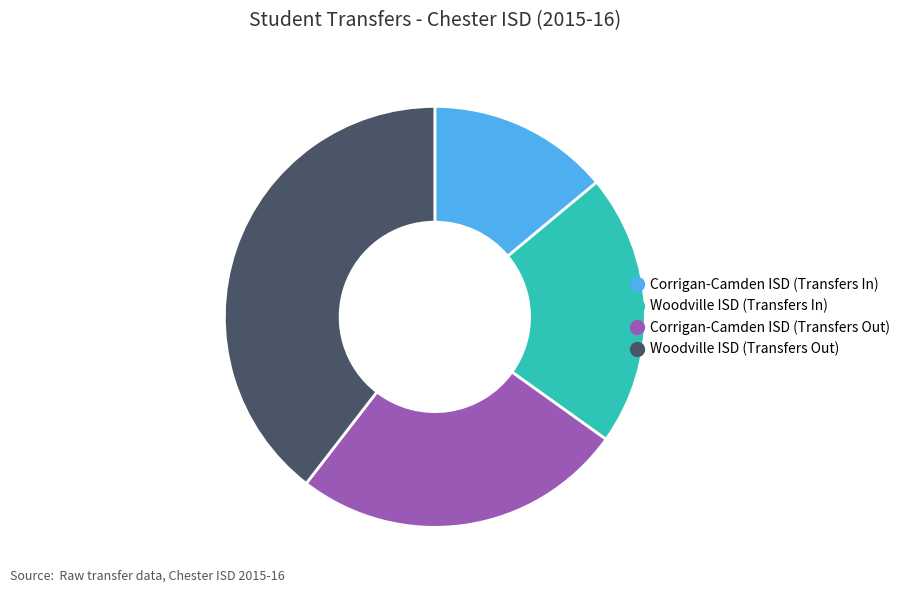

Which category has the smallest portion of the pie?

Corrigan-Camden ISD (Transfers In)